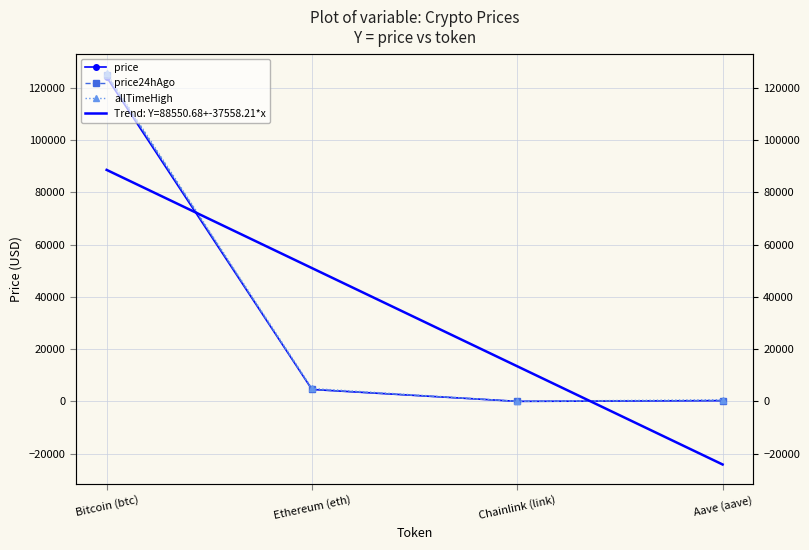

What is the maximum value shown in the chart?

125506.0